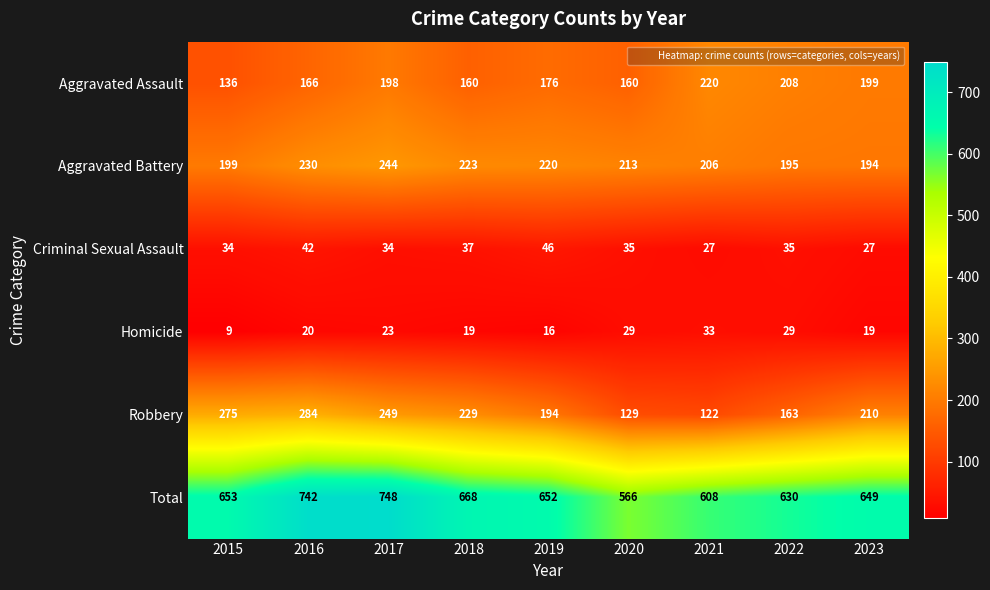

True or false: Criminal Sexual Assault has a value of 69 at 2019.

False